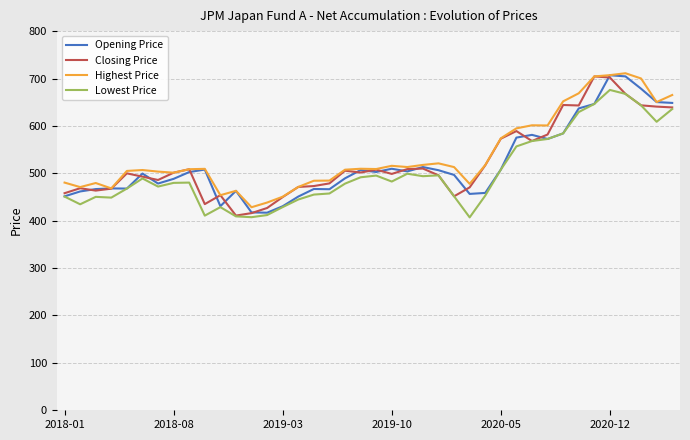

What is the highest value of the Highest Price series?

711.1